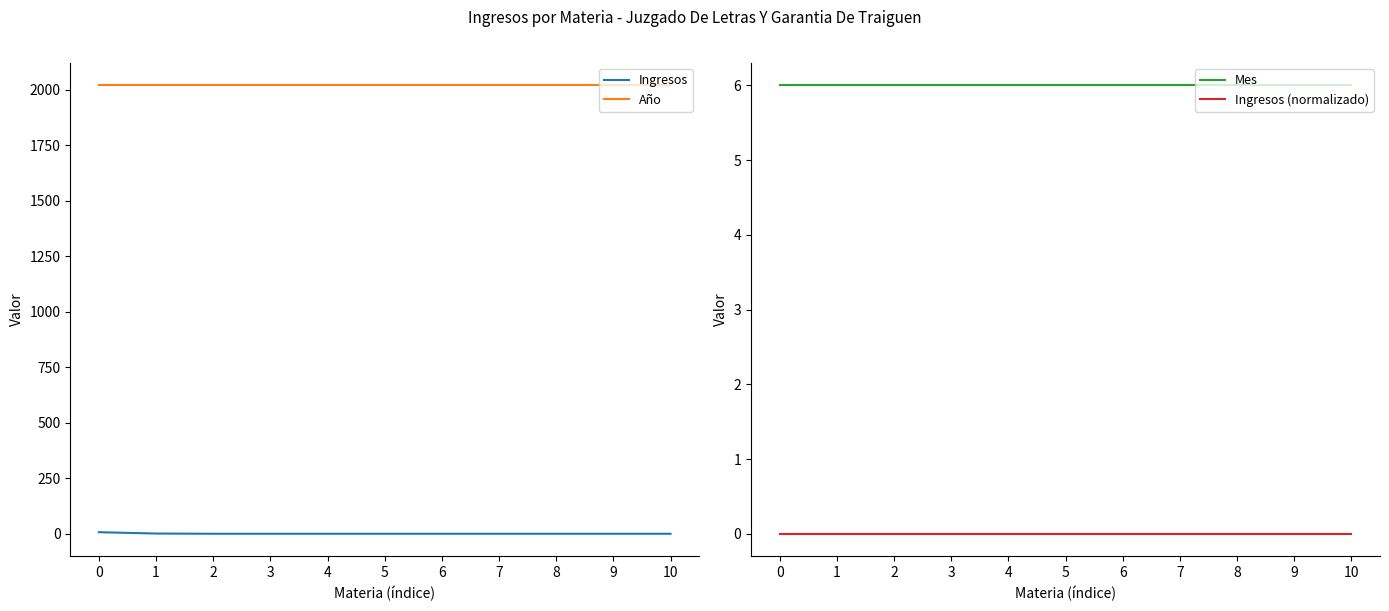

Reading left to right, what are all the values shown in this chart?

Ingresos: 0=8	1=2	2=1	3=1	4=1	5=1	6=1	7=1	8=1	9=1	10=1
Año: 0=2019	1=2019	2=2019	3=2019	4=2019	5=2019	6=2019	7=2019	8=2019	9=2019	10=2019
Mes: 0=6	1=6	2=6	3=6	4=6	5=6	6=6	7=6	8=6	9=6	10=6
Ingresos (normalizado): 0=0	1=0	2=0	3=0	4=0	5=0	6=0	7=0	8=0	9=0	10=0